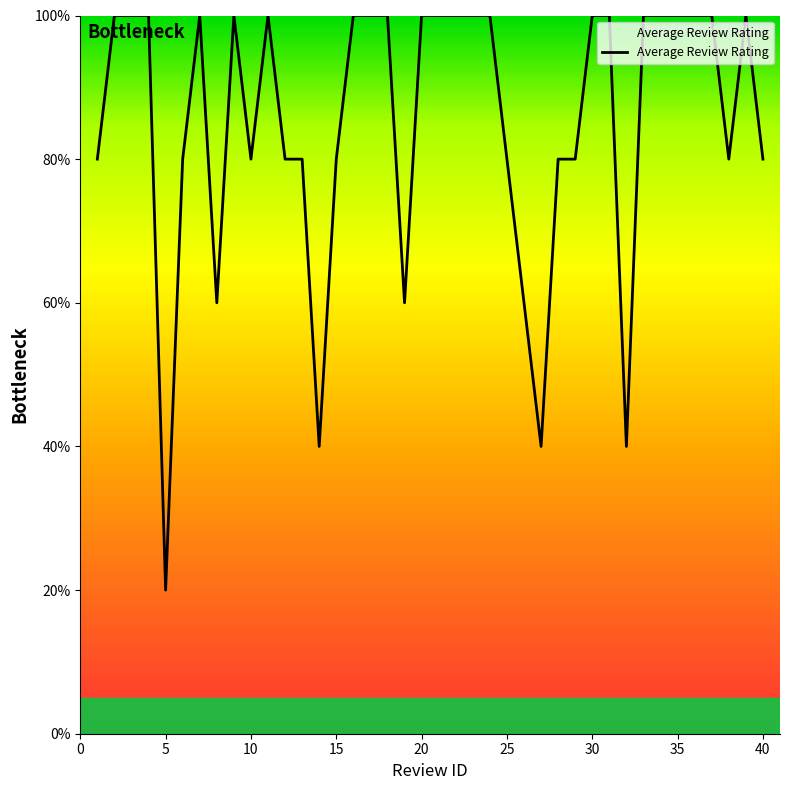

What is the greatest value displayed?

100